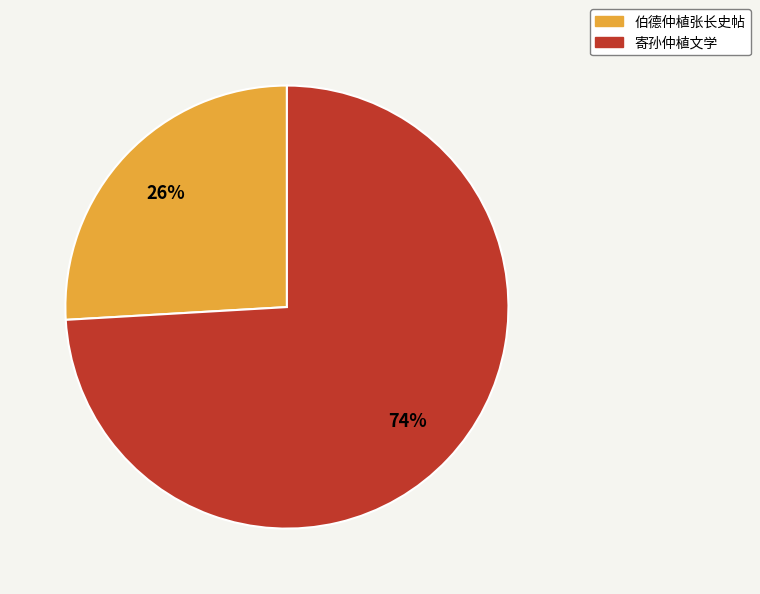

How many segments does this pie chart have?

2